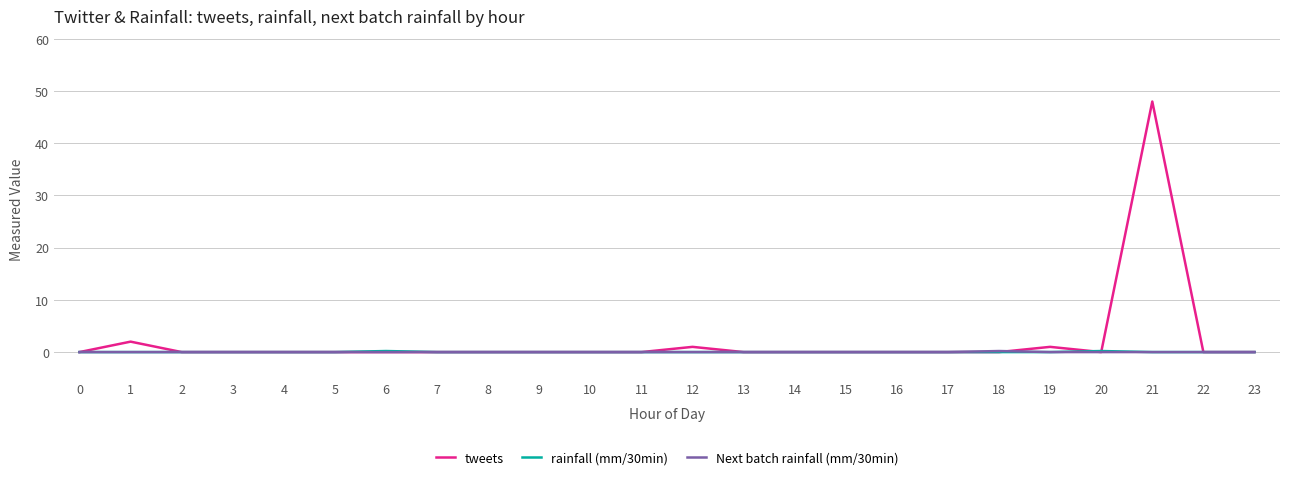

True or false: tweets has a value of 15.4 at 3.

False